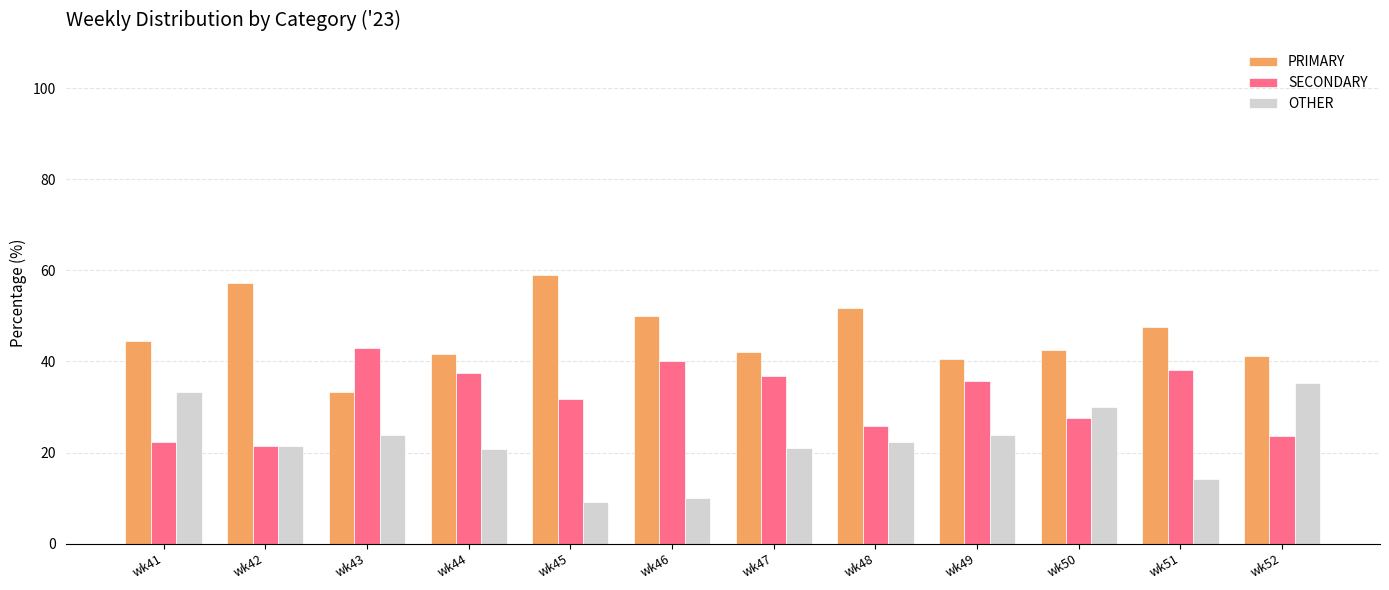

How many categories are shown in the chart?

12